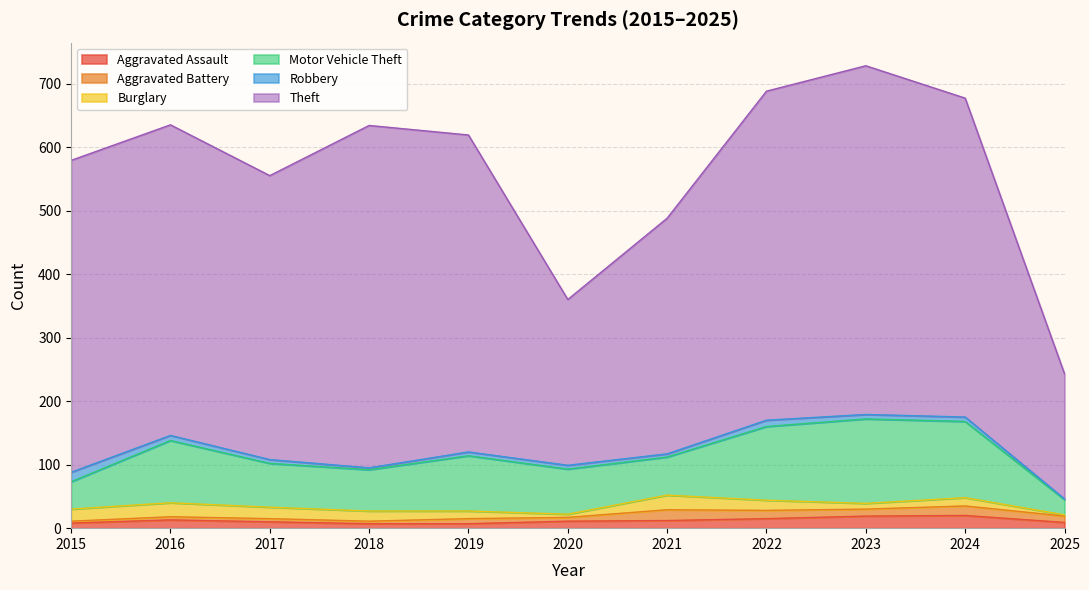

What are all the series names shown in the legend?

Aggravated Assault, Aggravated Battery, Burglary, Motor Vehicle Theft, Robbery, Theft